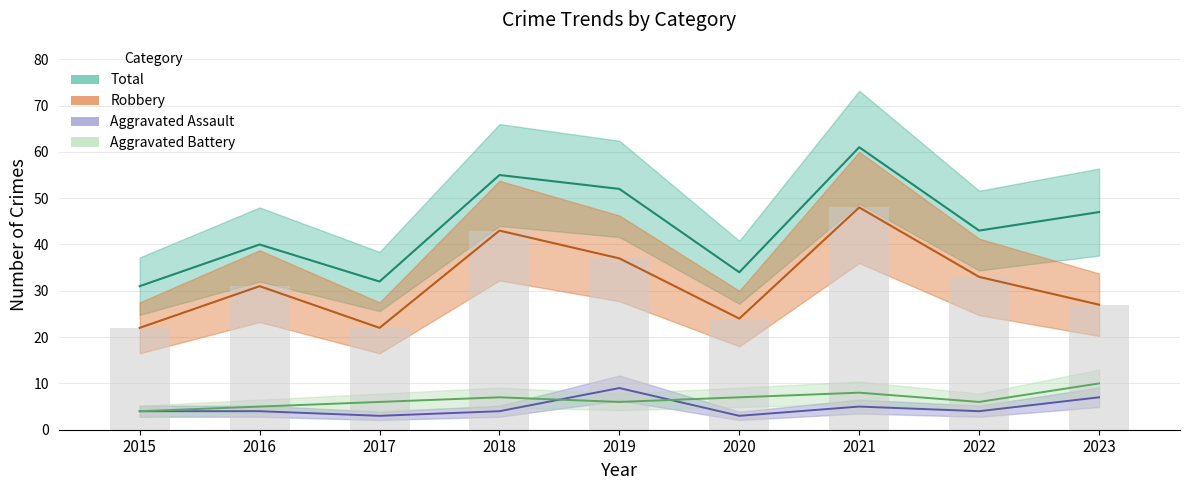

What is the difference between the maximum and minimum values in the Aggravated Assault series?

6